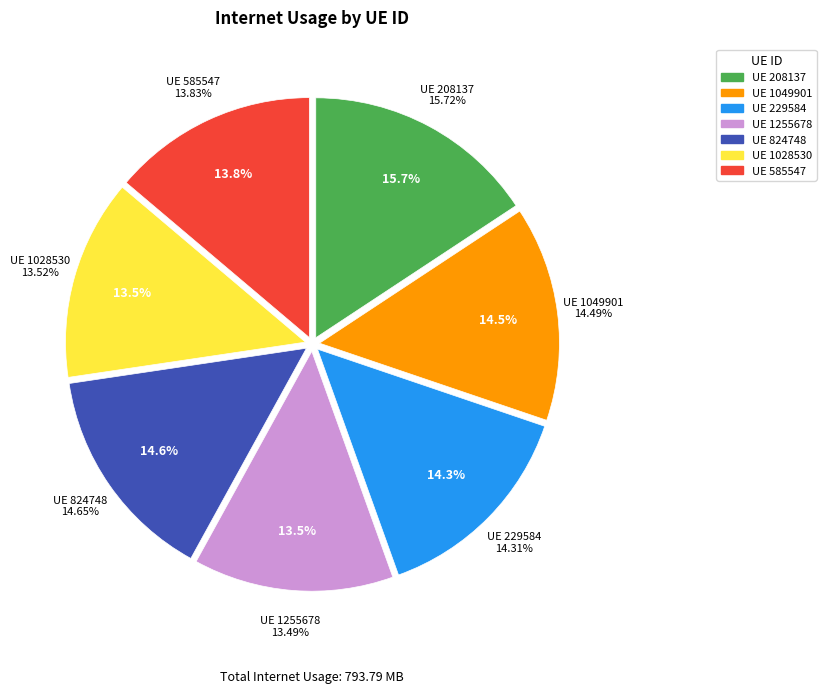

To the nearest percent, what is the difference between the largest and smallest slice percentages?

2%